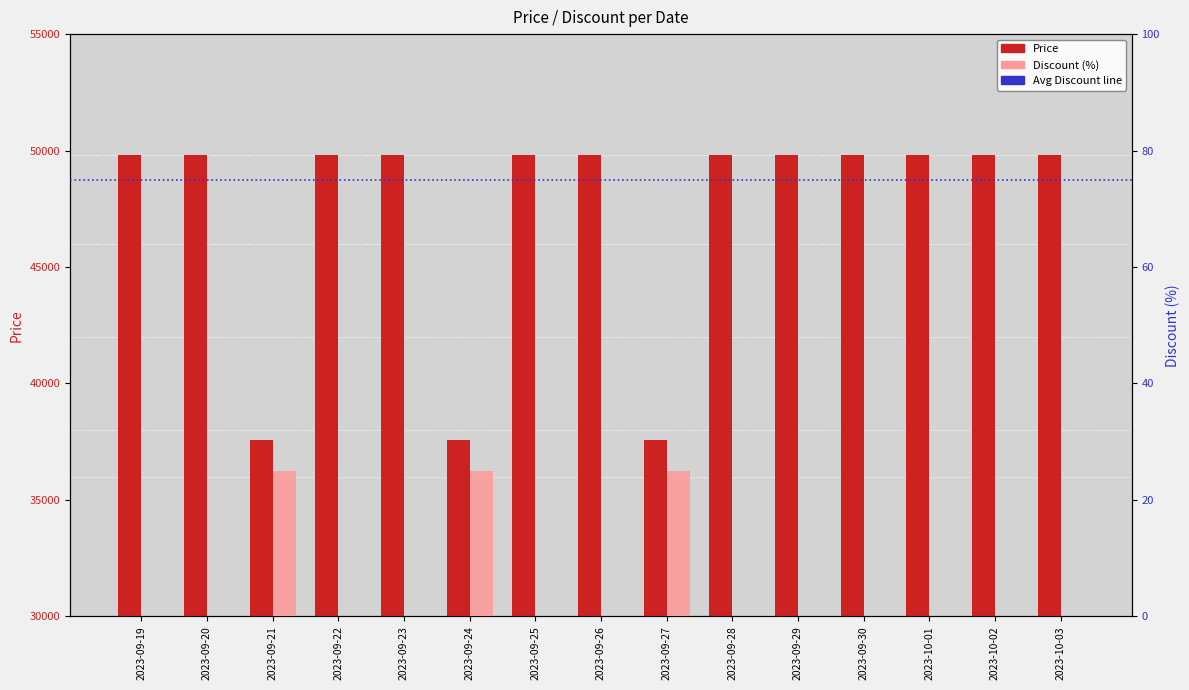

What is the sum of the Price values at 2023-09-30 and 2023-09-24?

87390